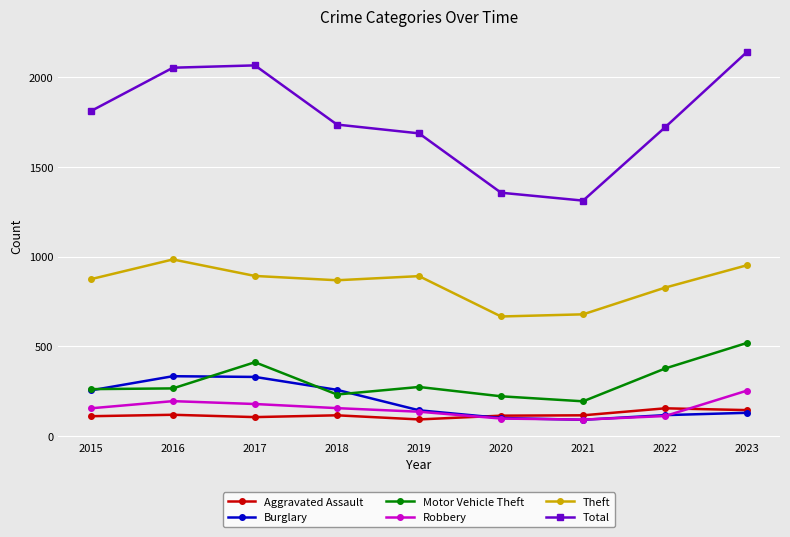

Is this an area chart (filled region under the line)?

No